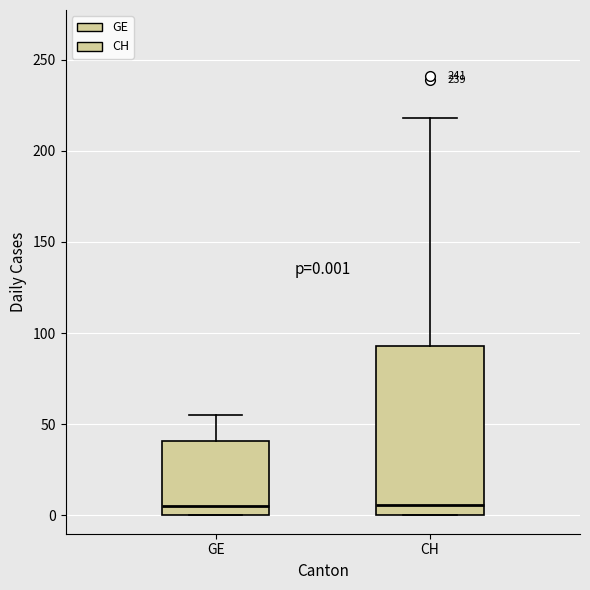

Which box is the tallest, from its lower edge to its upper edge?

CH